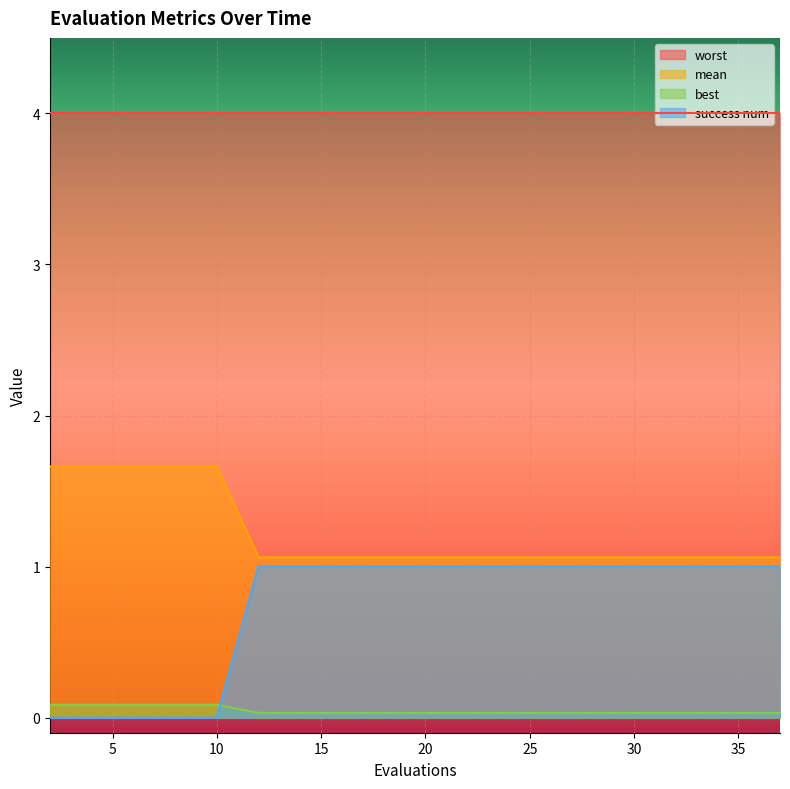

Which series has the largest range (max minus min)?

success num